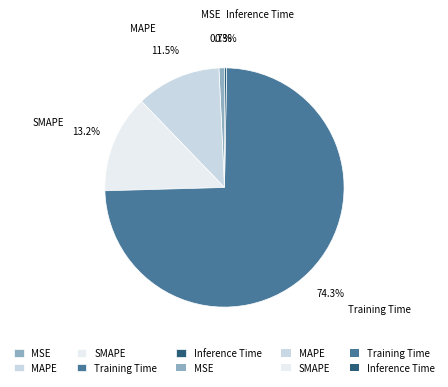

How many segments does this pie chart have?

5